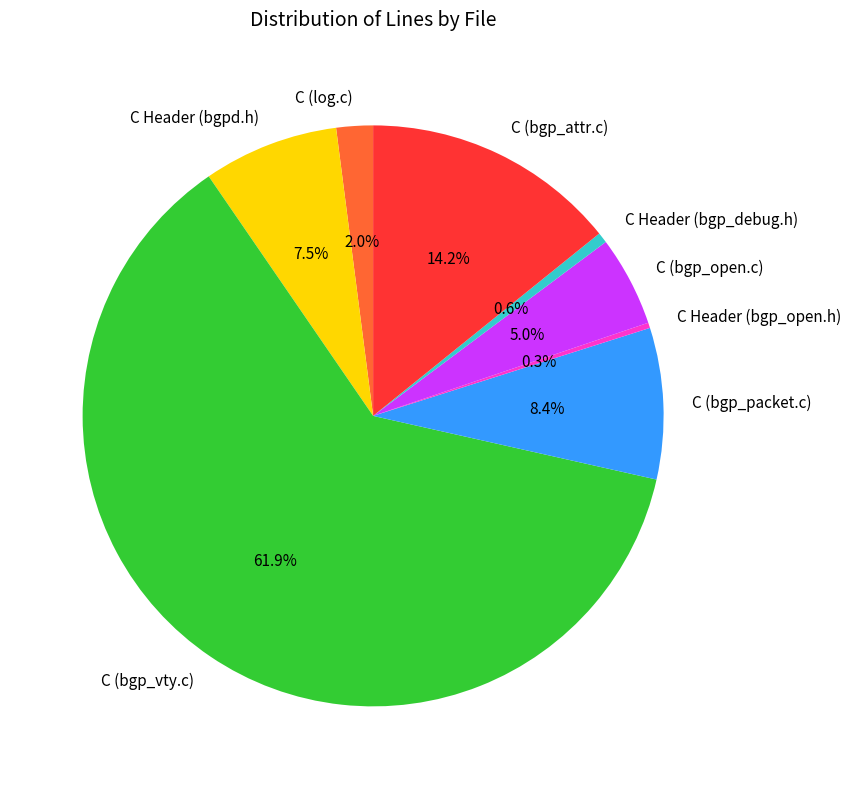

How many slices are in this pie chart?

8